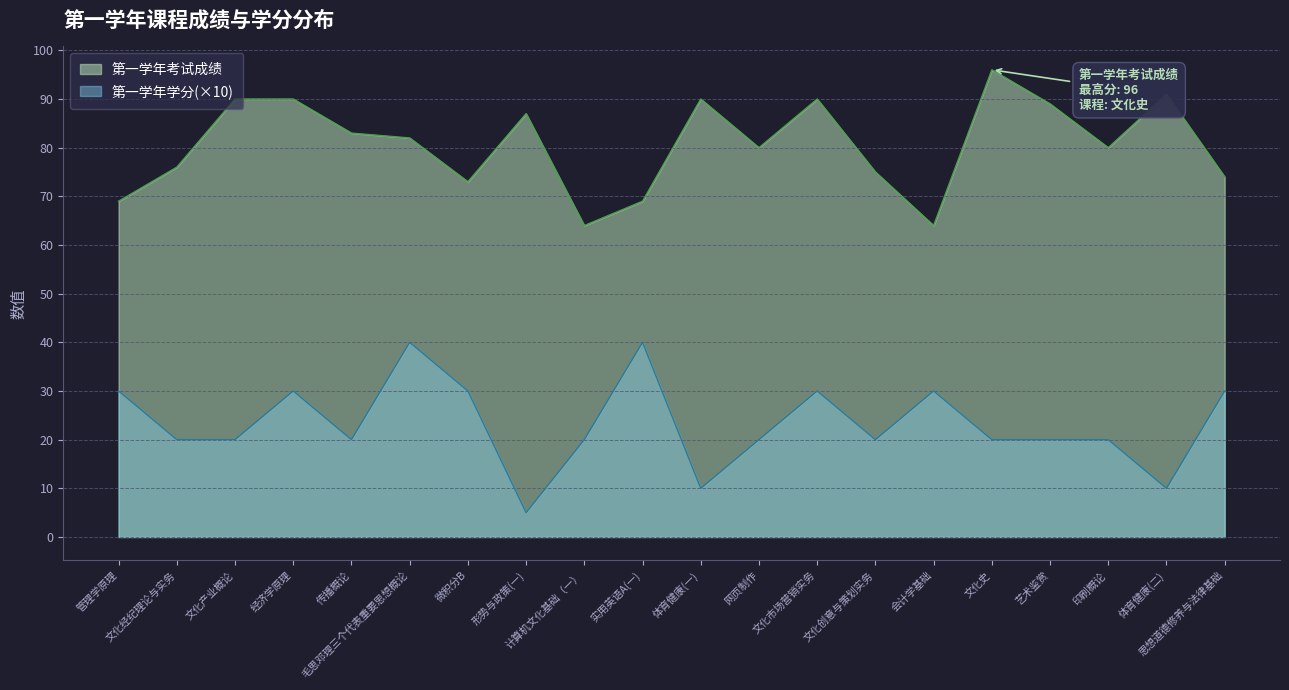

Rank the series by their maximum value, from highest to lowest.

第一学年考试成绩, 第一学年学分(×10)